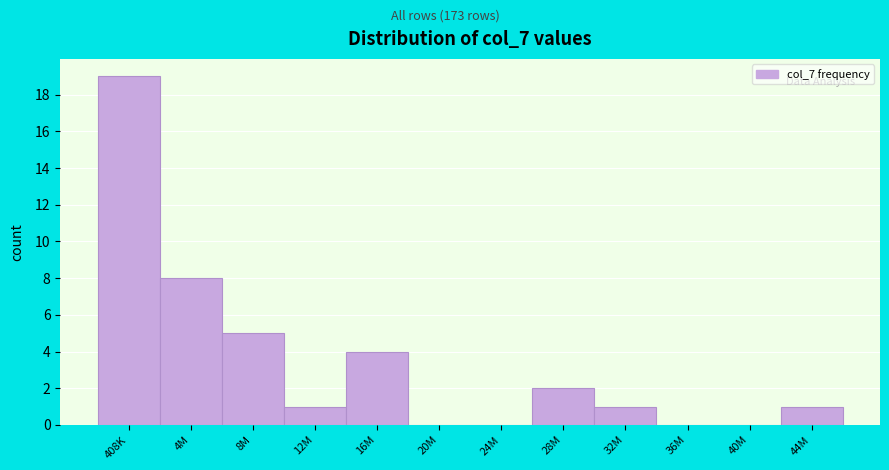

Reading left to right, list all the values displayed in this chart.

408K=19	4M=8	8M=5	12M=1	16M=4	20M=0	24M=0	28M=2	32M=1	36M=0	40M=0	44M=1